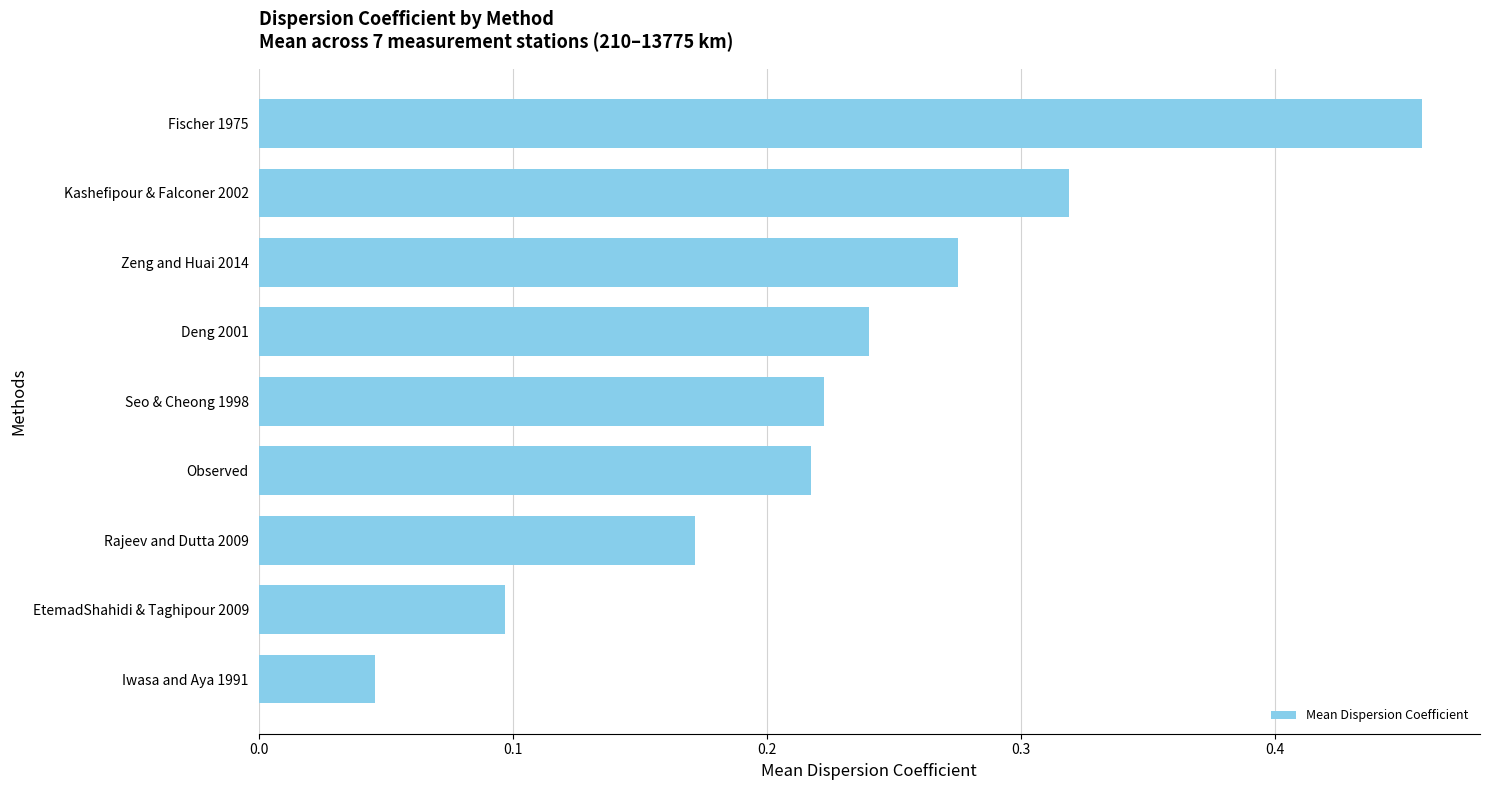

How many values are between 0 and 1?

9